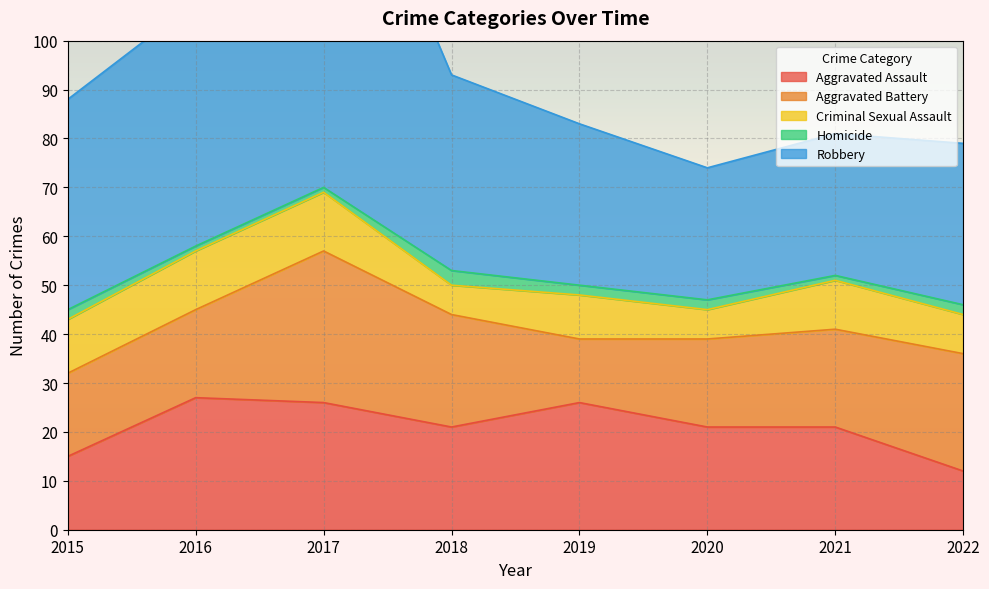

What is the value of the Aggravated Assault point at the 1st from the left?

15